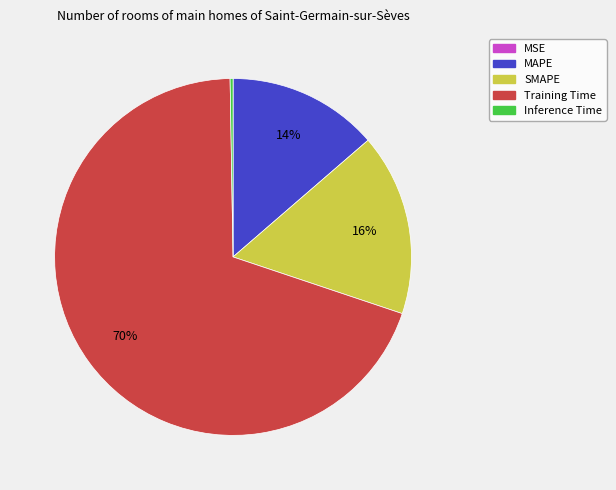

Is it true that SMAPE is 16% of the pie?

True